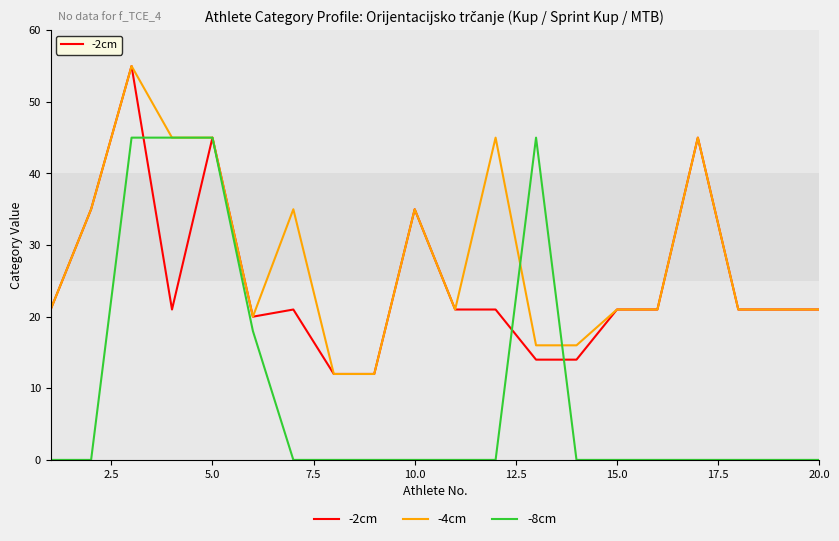

What is the maximum value for -4cm?

55